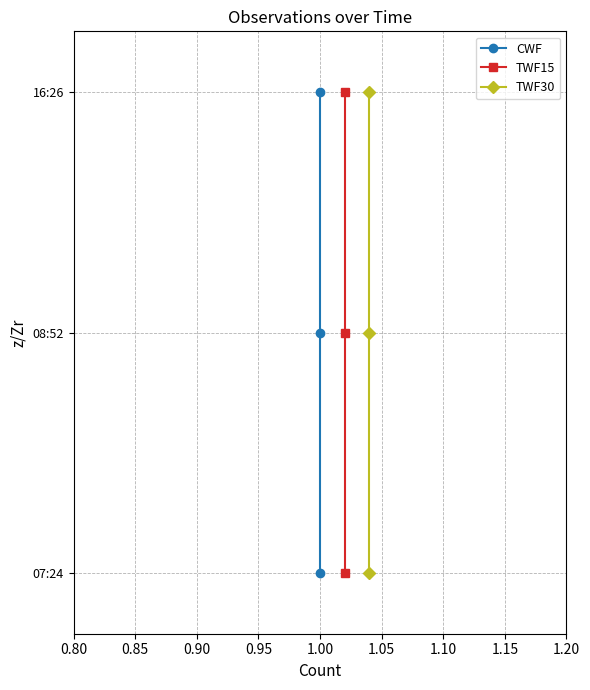

Between 0.80 and 0.85, which is larger?

0.85